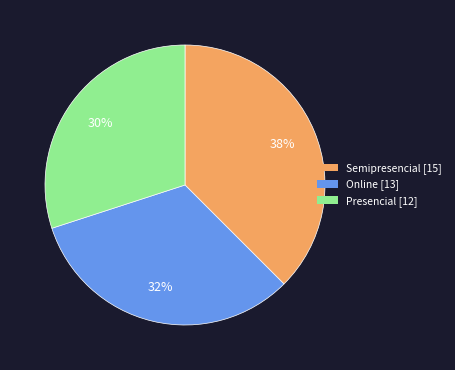

Count the number of slices in the pie.

3